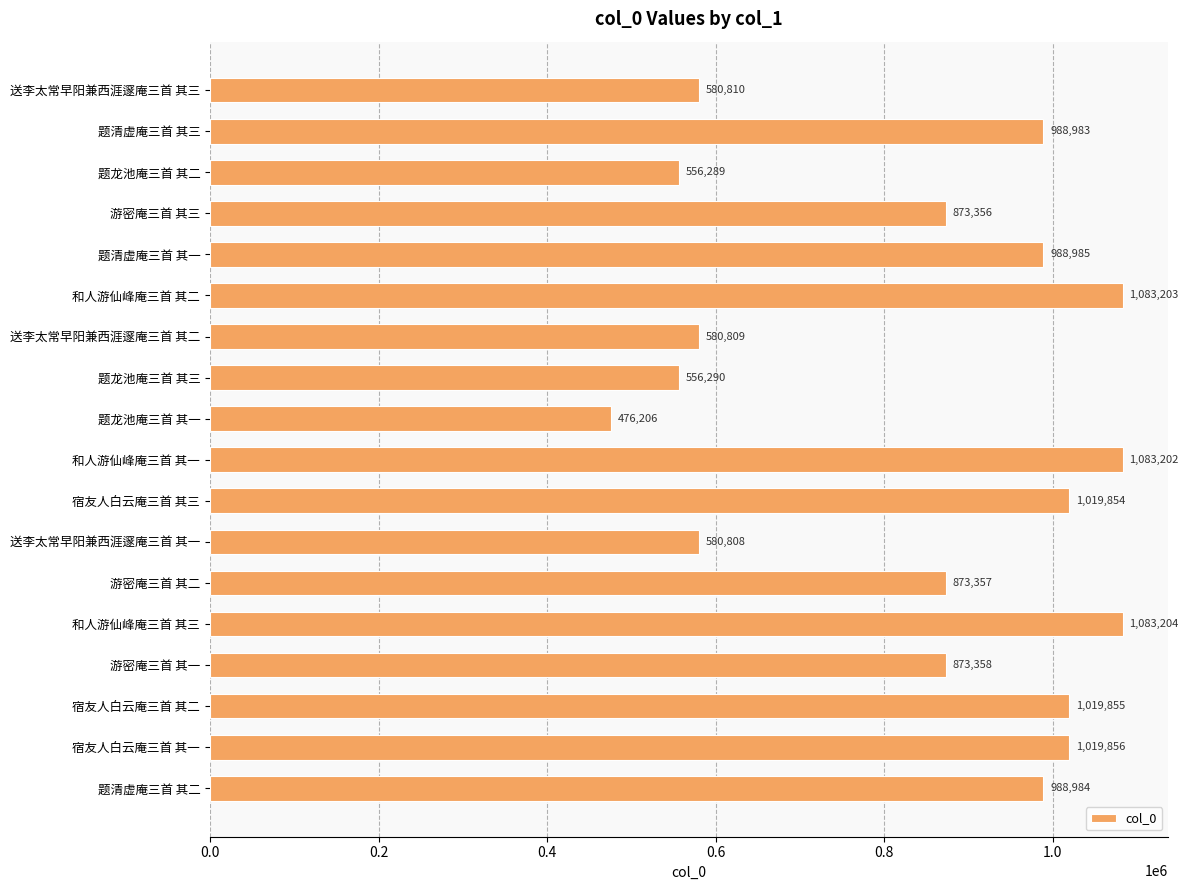

What is the average value?

845967